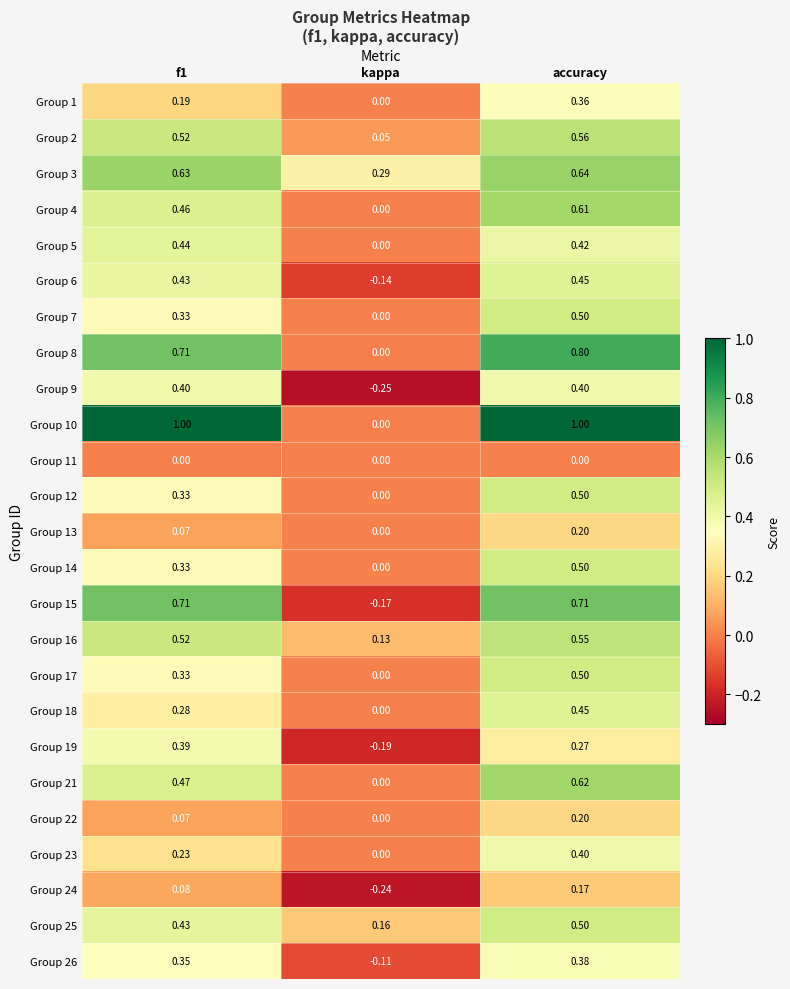

At which category is the sum across all series the highest?

accuracy